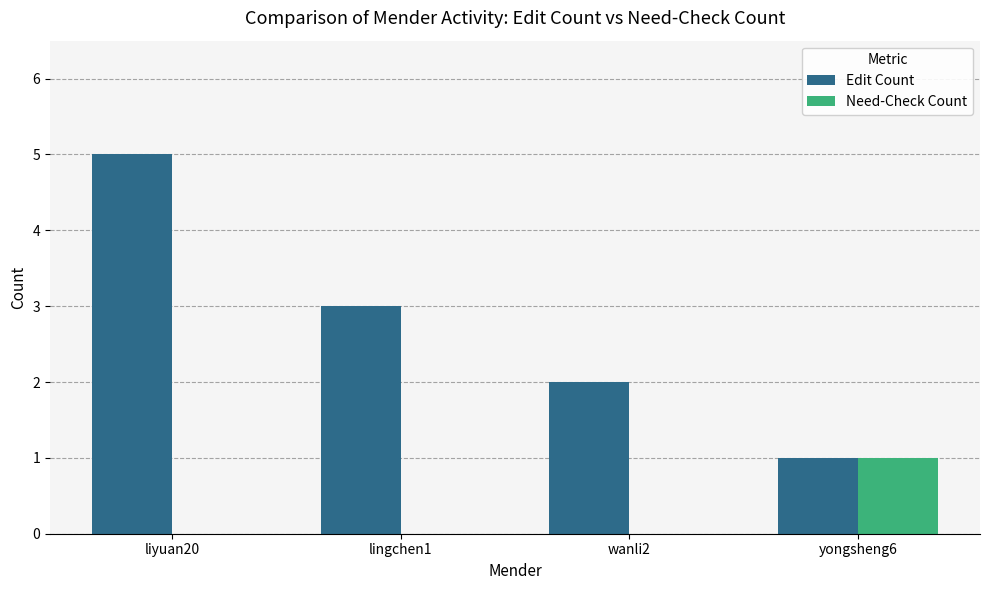

At which category is the sum across all series the highest?

liyuan20